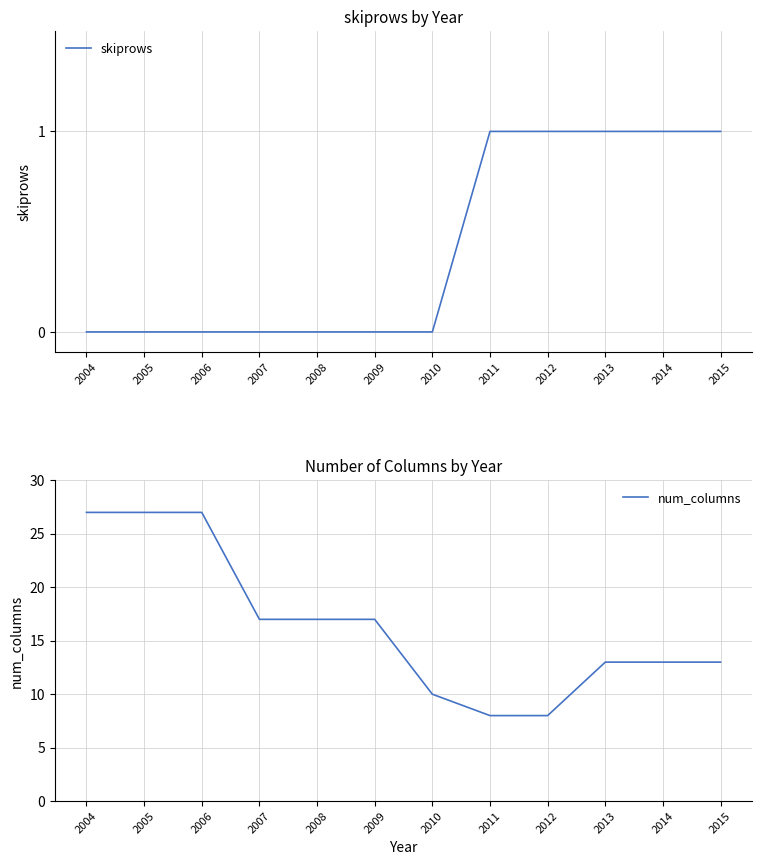

Is the value of num_columns at 2006 greater than the value of skiprows at 2007?

Yes